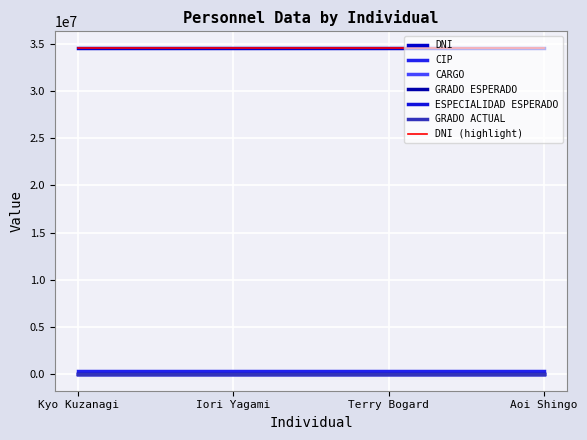

What is the difference between the maximum and minimum values in the DNI series?

3